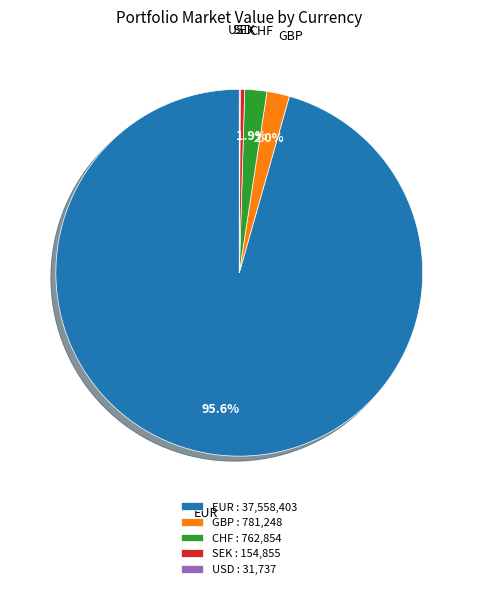

Between EUR and GBP, which is larger?

EUR